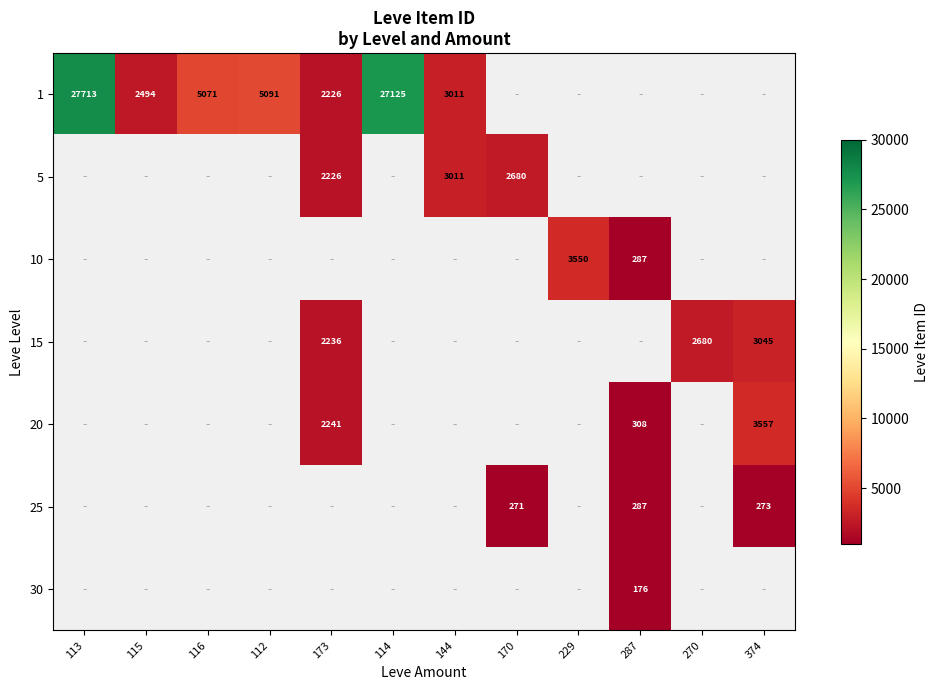

True or false: 1 has a value of 3001 at 112.

False